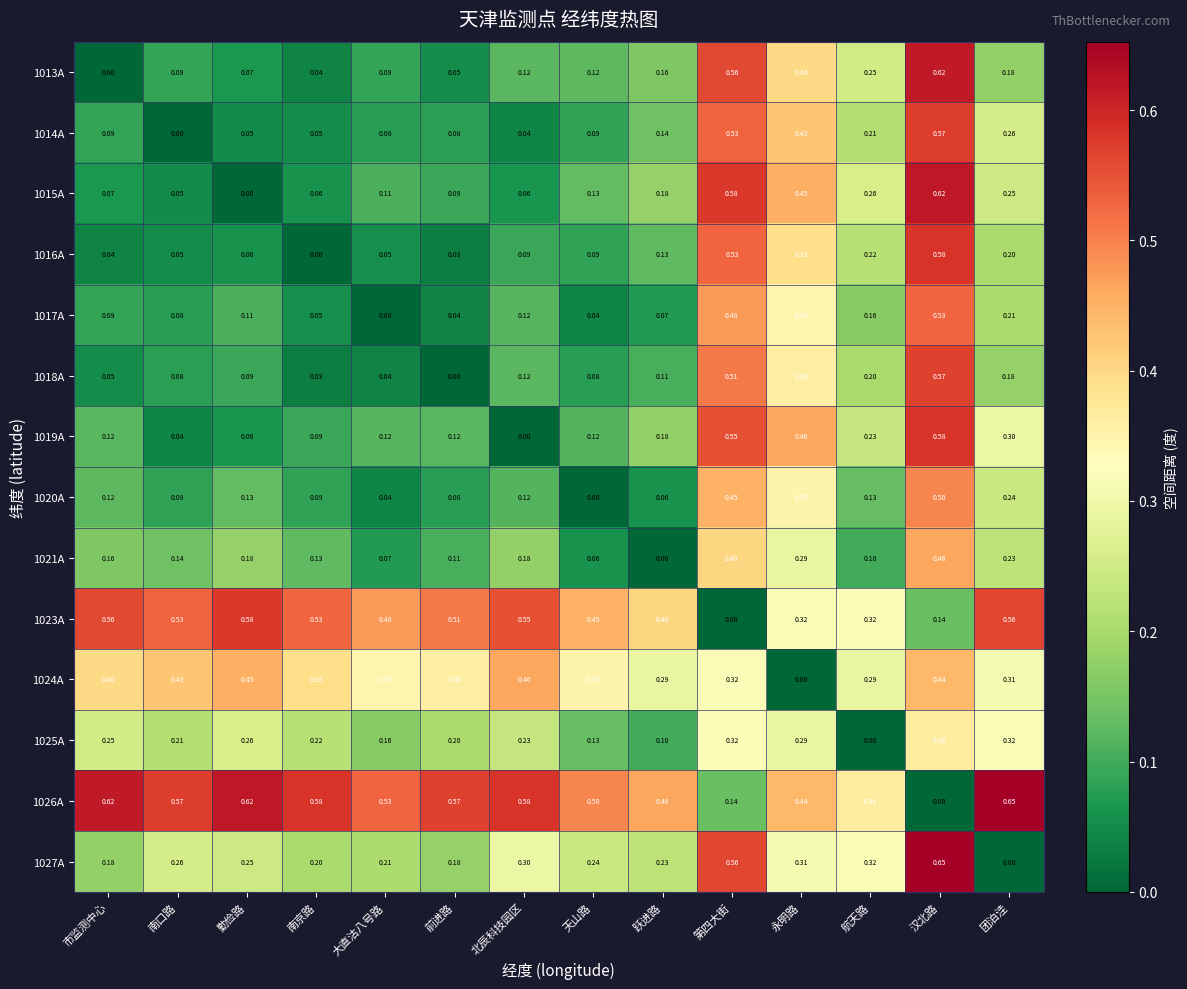

Is the value of 1026A at 跃进路 greater than the value of 1018A at 跃进路?

Yes